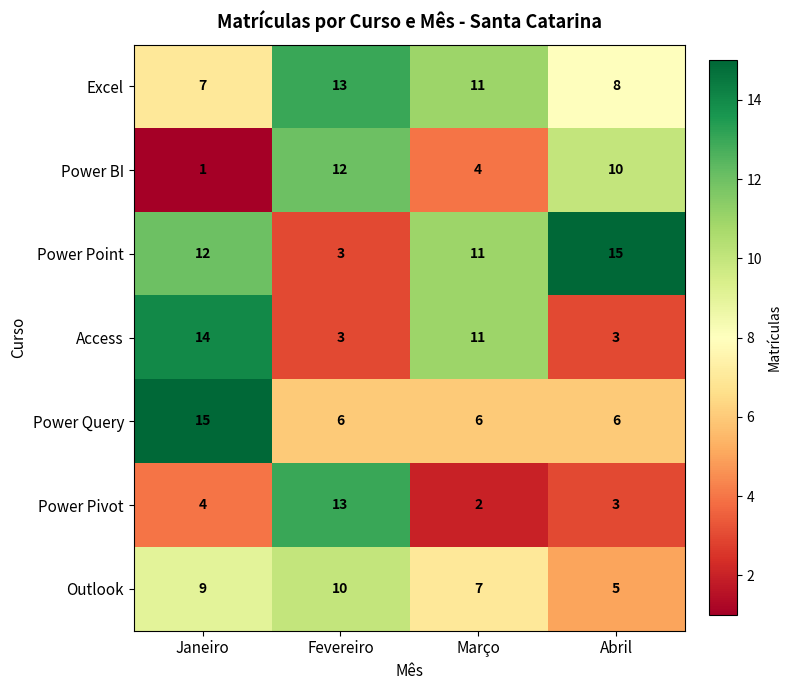

The Outlook series shows 10 at Fevereiro. True or false?

True